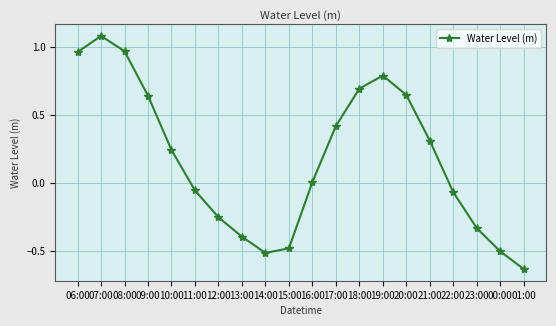

How many interior local peaks (higher than both neighbors) does the data have?

2